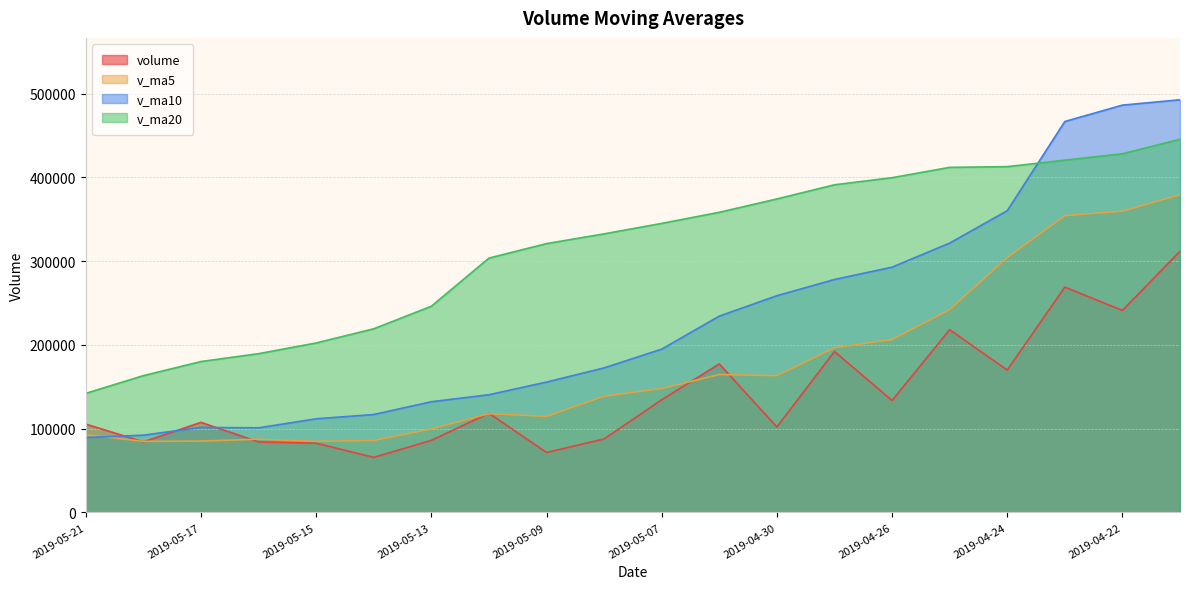

Which series has the largest total across all categories?

v_ma20